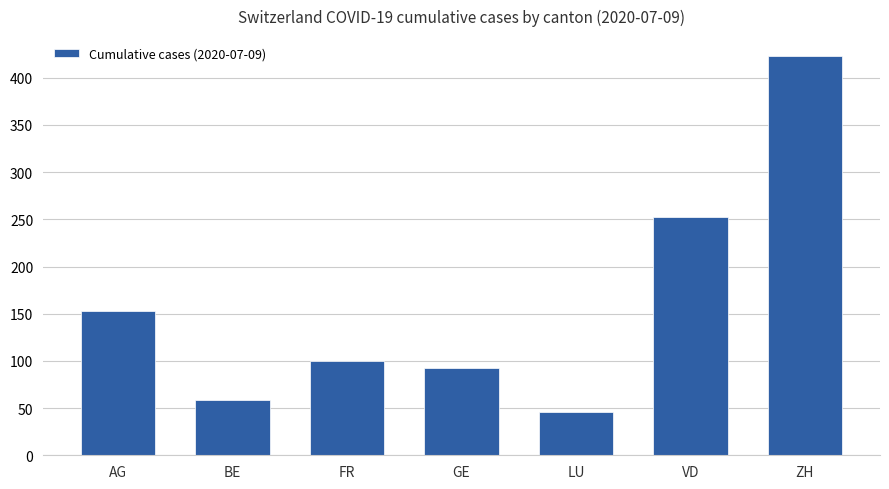

Reading left to right, transcribe all the data shown in this chart.

AG=153	BE=59	FR=100	GE=92	LU=46	VD=252	ZH=423